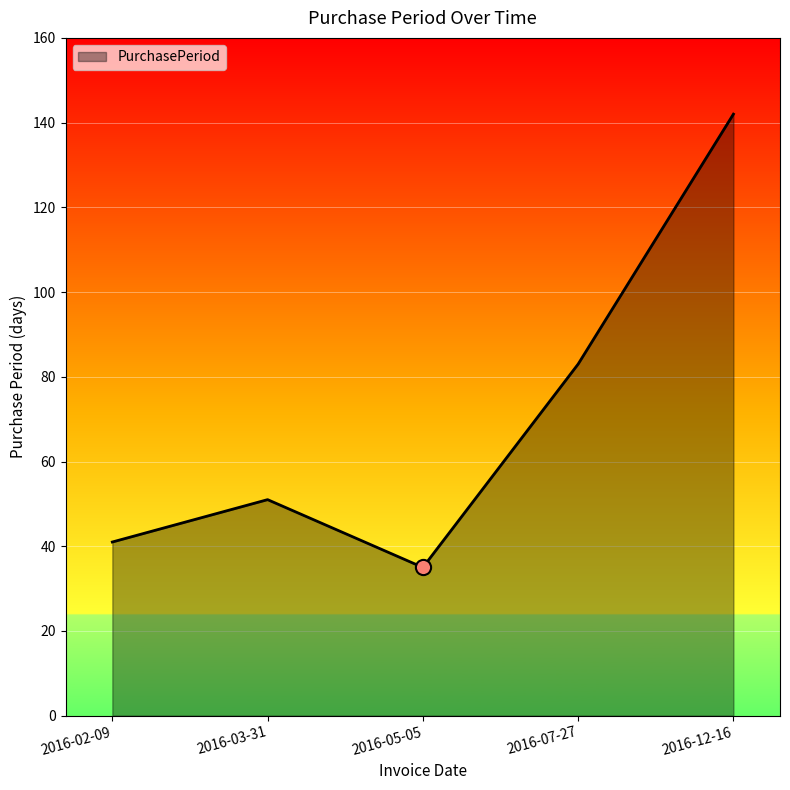

Which has a higher value, 2016-03-31 or 2016-12-16?

2016-12-16